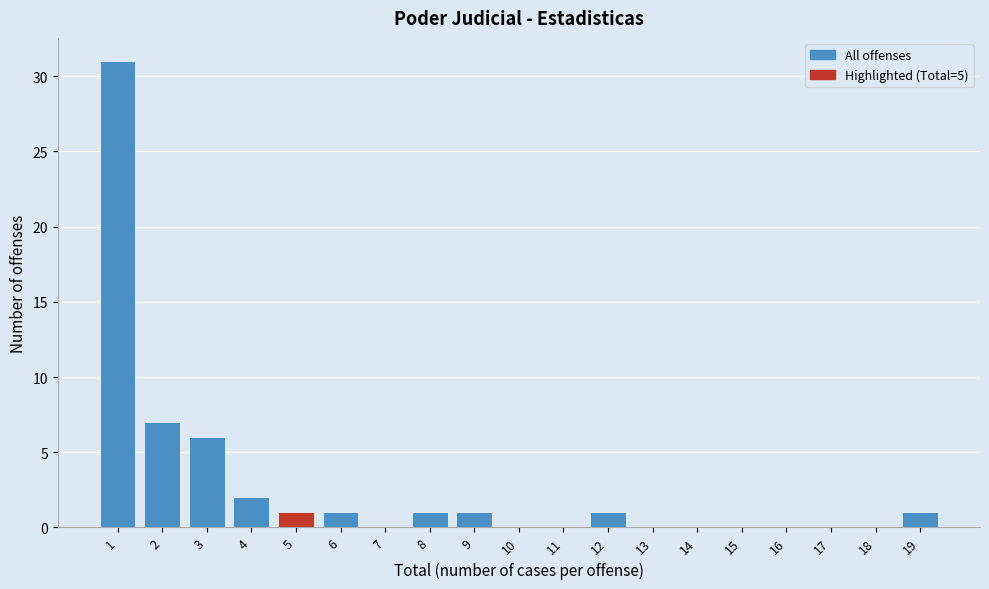

Reading left to right, transcribe this chart: for each bar, give the range it covers on the x-axis and its height. The values are not printed on the chart, so give them approximately, as read against the axis.

0.5 to 1.5: 31
1.5 to 2.5: 7
2.5 to 3.5: 6
3.5 to 4.5: 2
4.5 to 5.5: 1
5.5 to 6.5: 1
6.5 to 7.5: 0
7.5 to 8.5: 1
8.5 to 9.5: 1
9.5 to 10.5: 0
10.5 to 11.5: 0
11.5 to 12.5: 1
12.5 to 13.5: 0
13.5 to 14.5: 0
14.5 to 15.5: 0
15.5 to 16.5: 0
16.5 to 17.5: 0
17.5 to 18.5: 0
18.5 to 19.5: 1